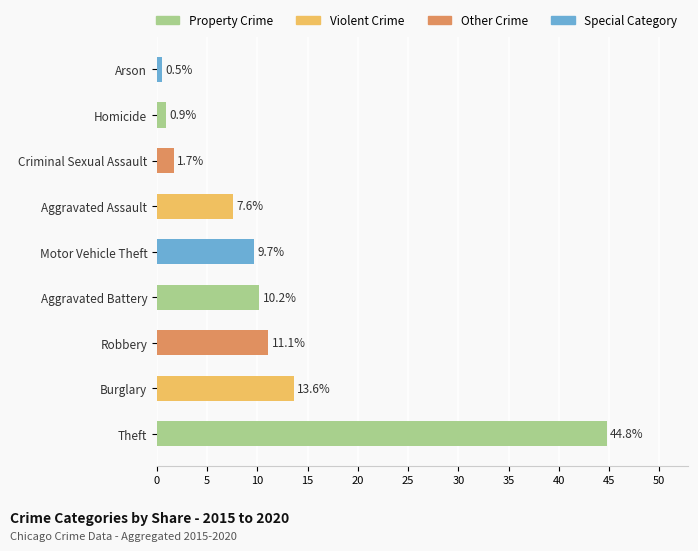

Rank the categories by value from lowest to highest.

Arson, Homicide, Criminal Sexual Assault, Aggravated Assault, Motor Vehicle Theft, Aggravated Battery, Robbery, Burglary, Theft